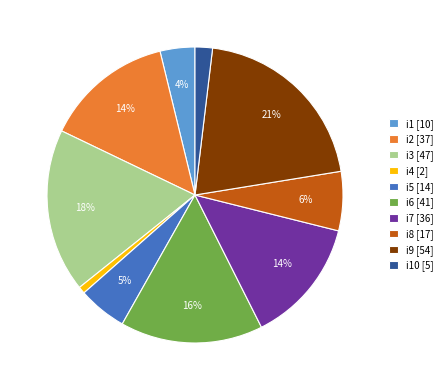

To the nearest percent, what is the average slice percentage?

10%